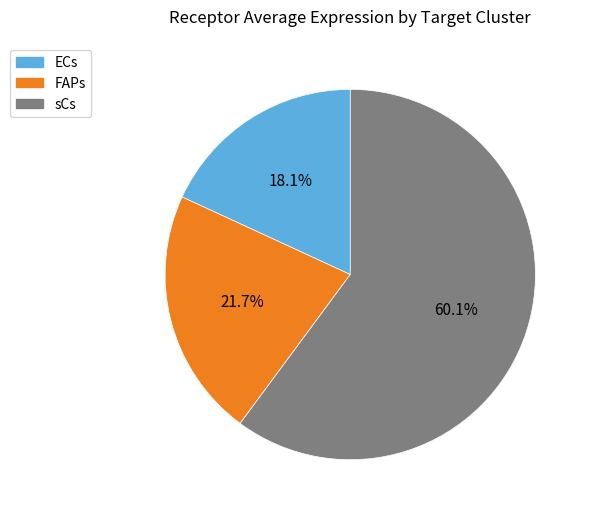

Is ECs the majority of the pie?

No